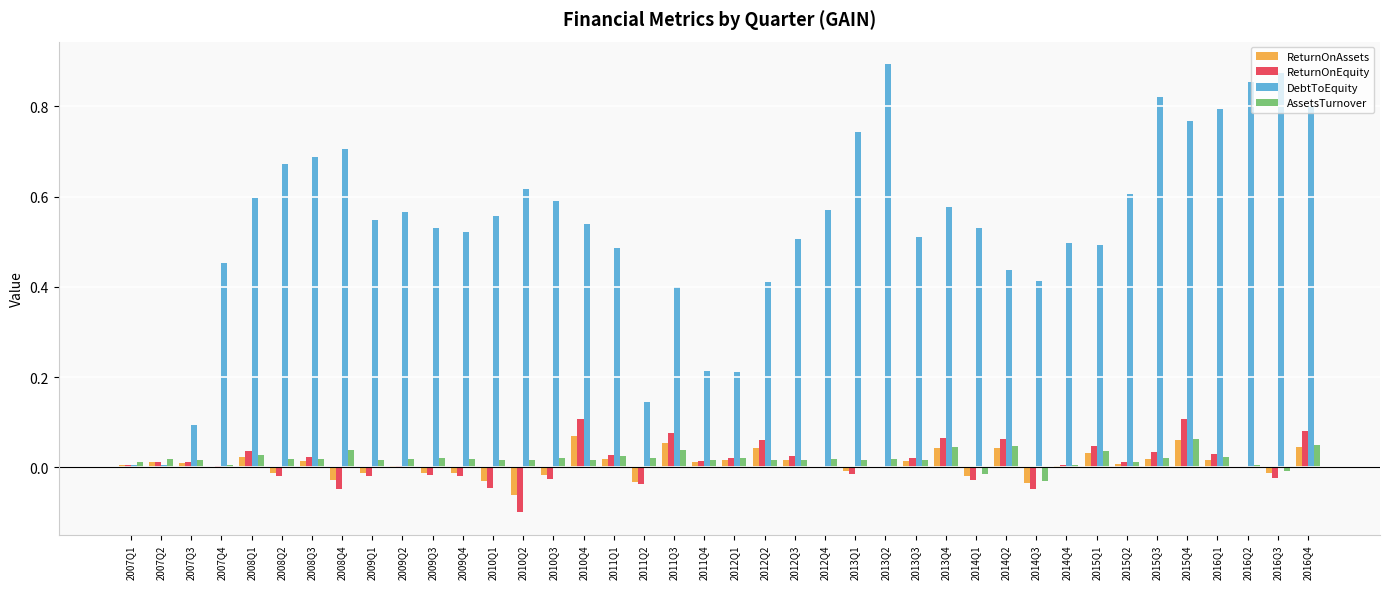

Which series has the largest total across all categories?

DebtToEquity